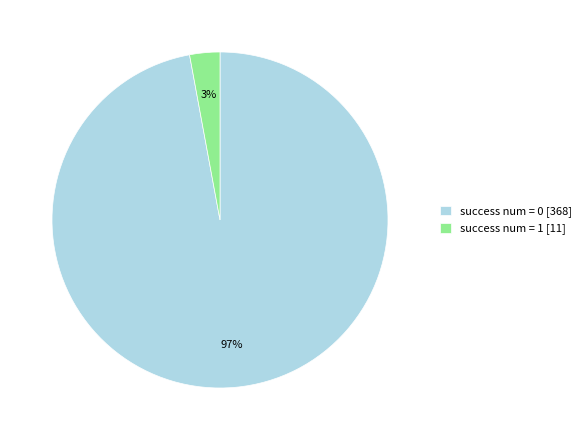

Combined, do success num = 0 [368] and success num = 1 [11] account for over 50%?

Yes